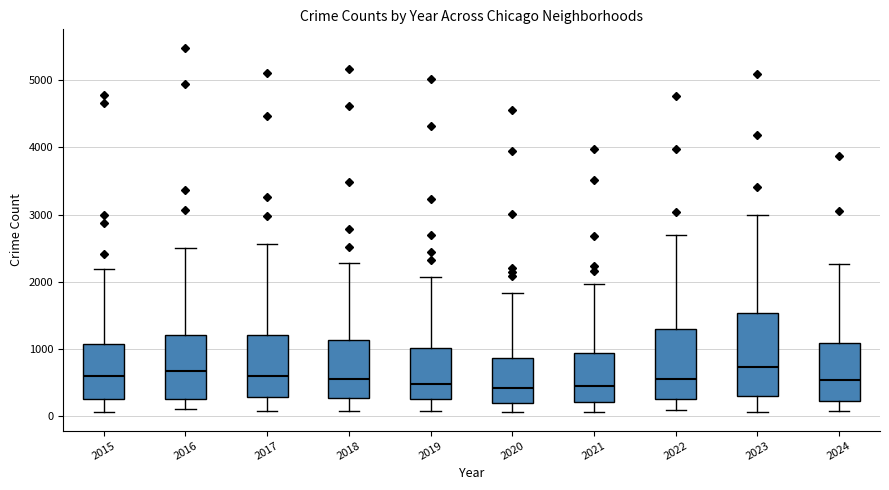

Where does the upper whisker of the box at x = 2021 end on the y-axis? The values are not printed on the chart, so give them approximately, as read against the axis.

2000